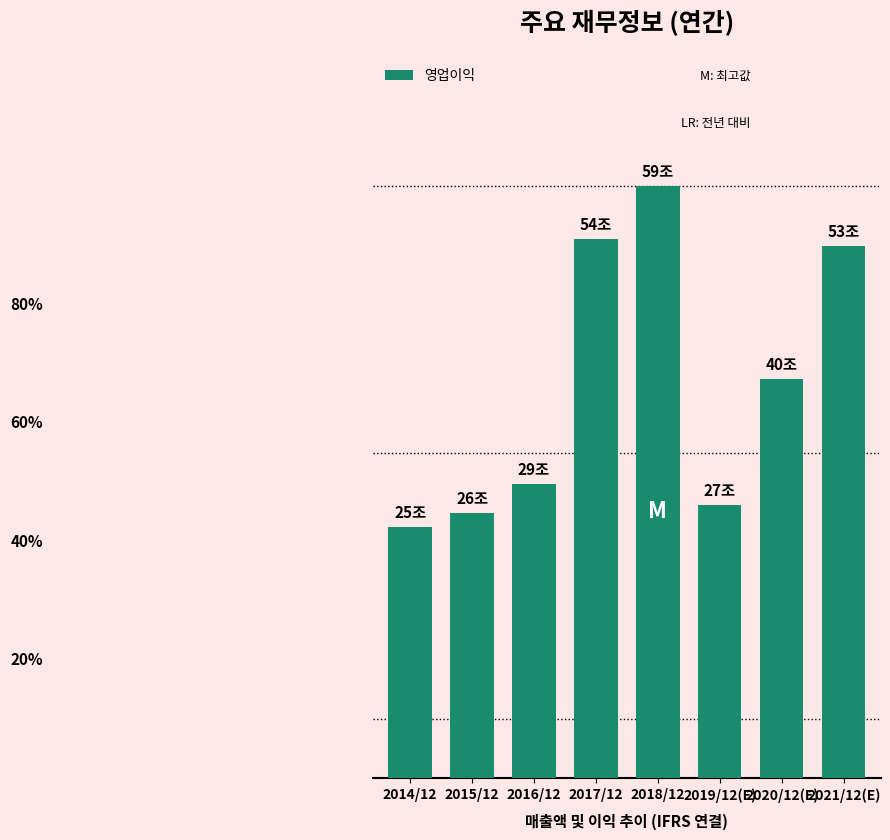

Does the chart contain any negative values?

No